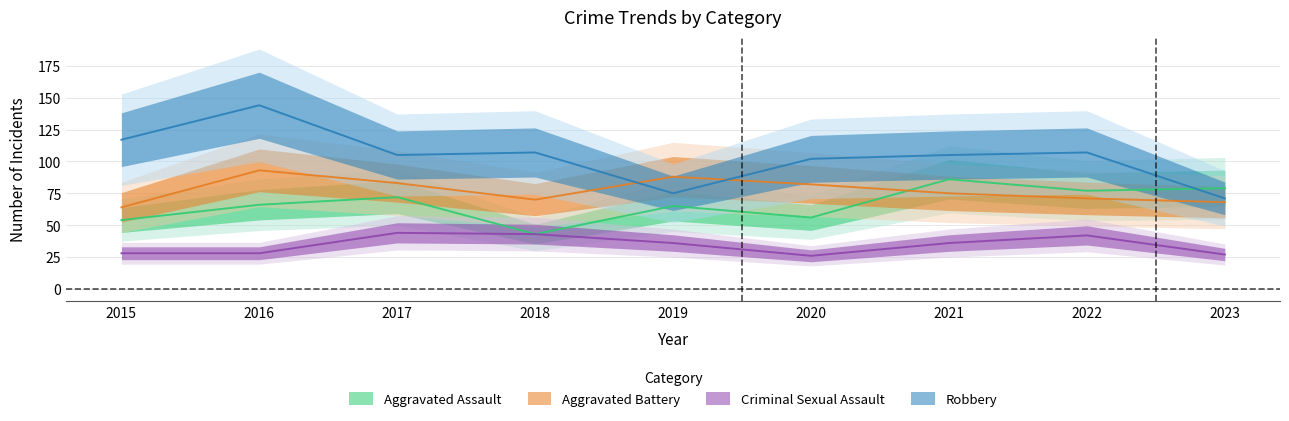

After their last crossing, which series has the higher values: Aggravated Assault or Robbery?

Aggravated Assault